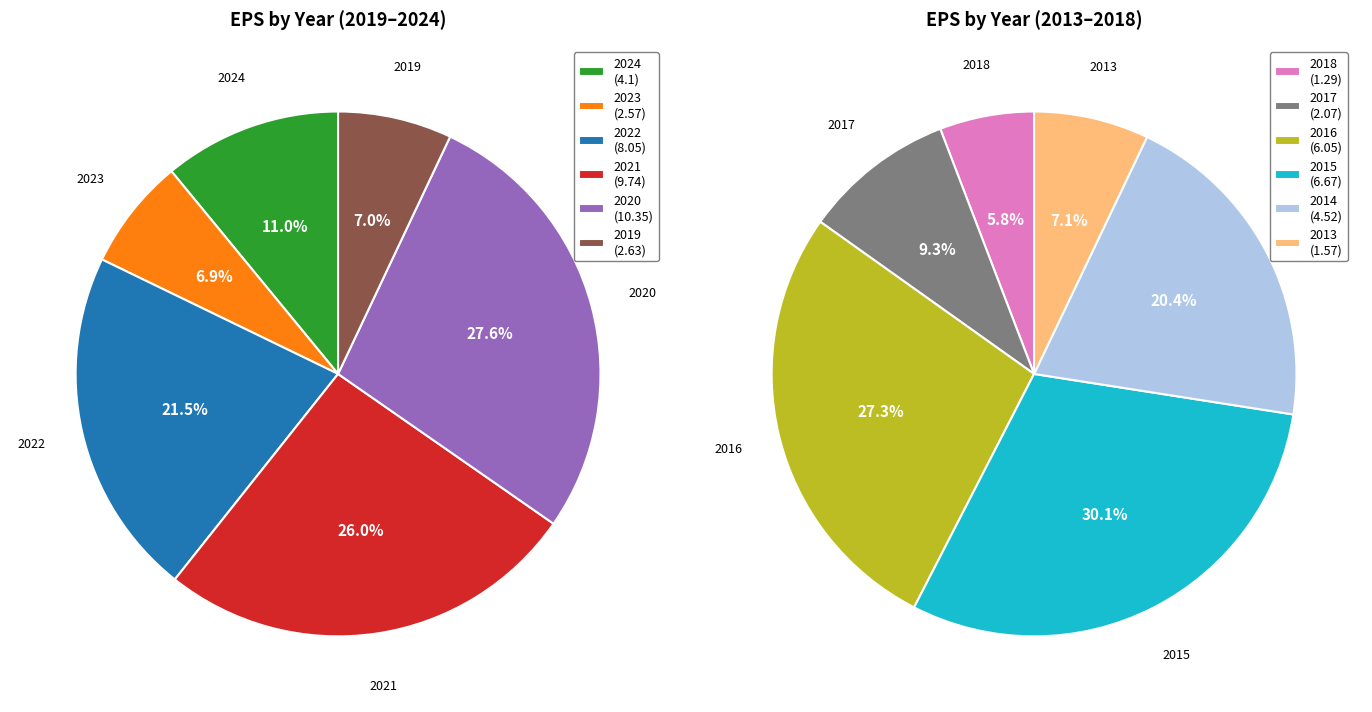

Is 2020 the majority of the pie?

No